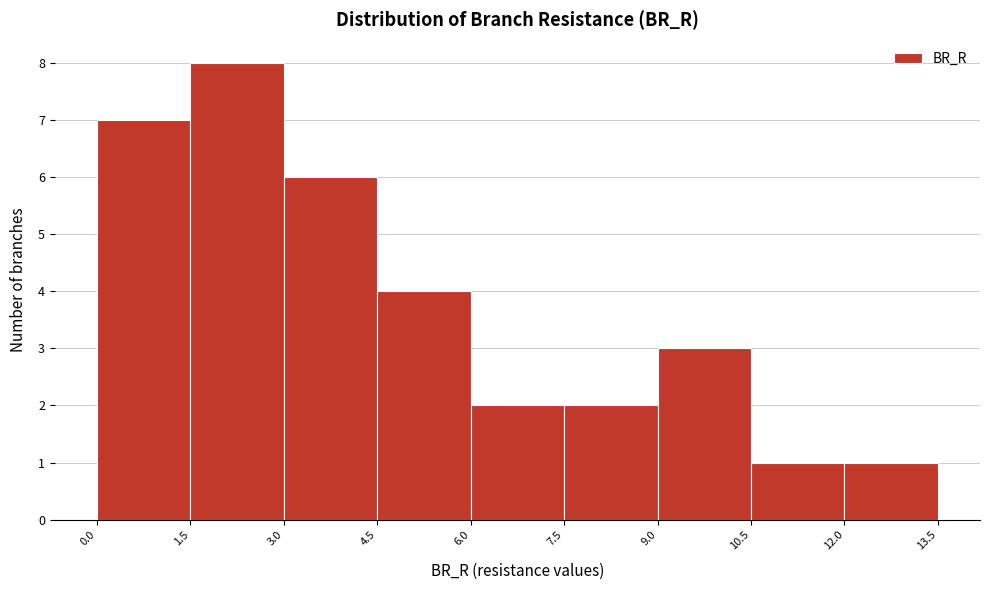

Reading left to right, list every bar in this chart as the range it spans on the x-axis followed by its height. The values are not printed on the chart, so give them approximately, as read against the axis.

0.0 to 1.5: 7
1.5 to 3.0: 8
3.0 to 4.5: 6
4.5 to 6.0: 4
6.0 to 7.5: 2
7.5 to 9.0: 2
9.0 to 10.5: 3
10.5 to 12.0: 1
12.0 to 13.5: 1